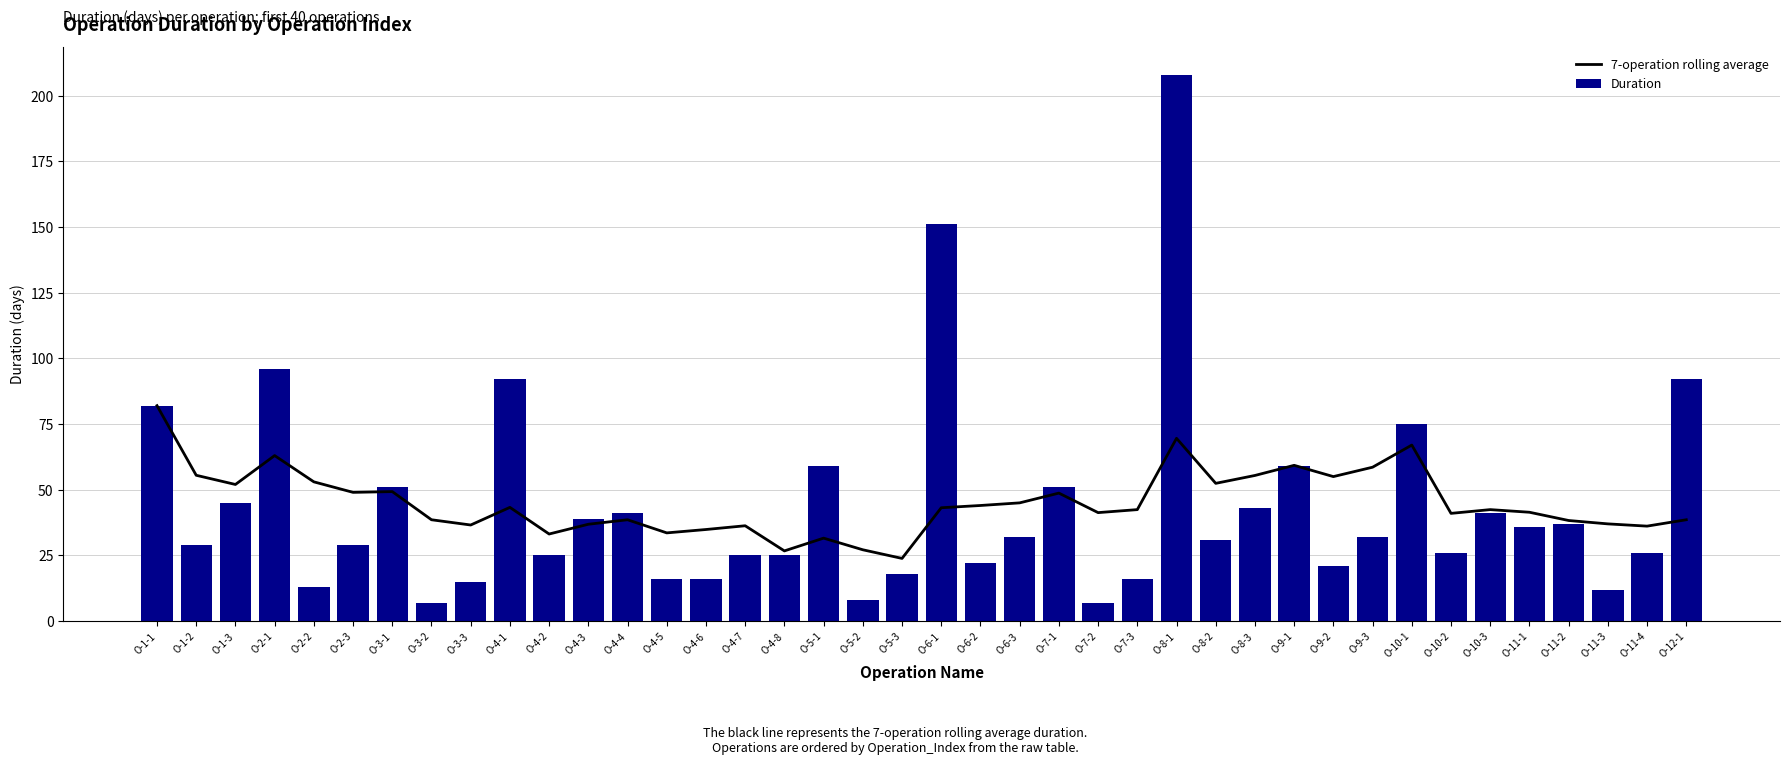

Which series has the widest spread of values?

Duration